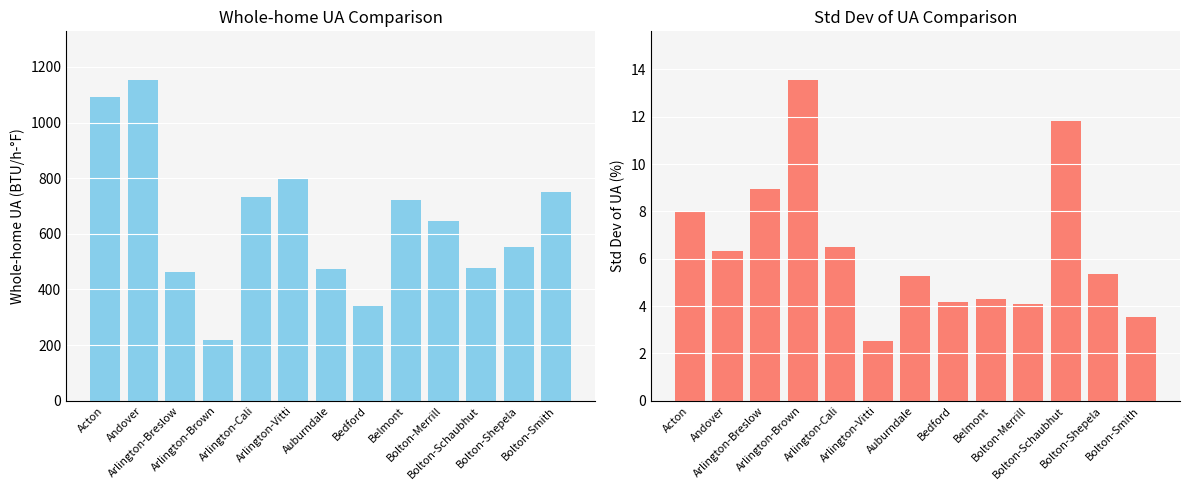

Which category has the lowest value in the Whole-home UA (BTU/h-F) series?

Arlington-Brown